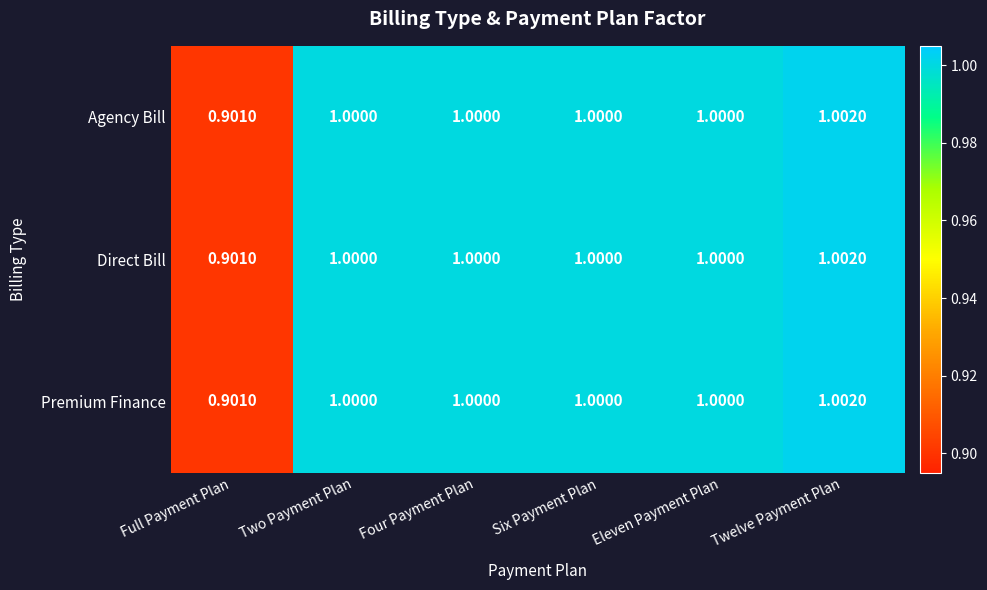

At which category does the chart reach its minimum across all series?

Full Payment Plan